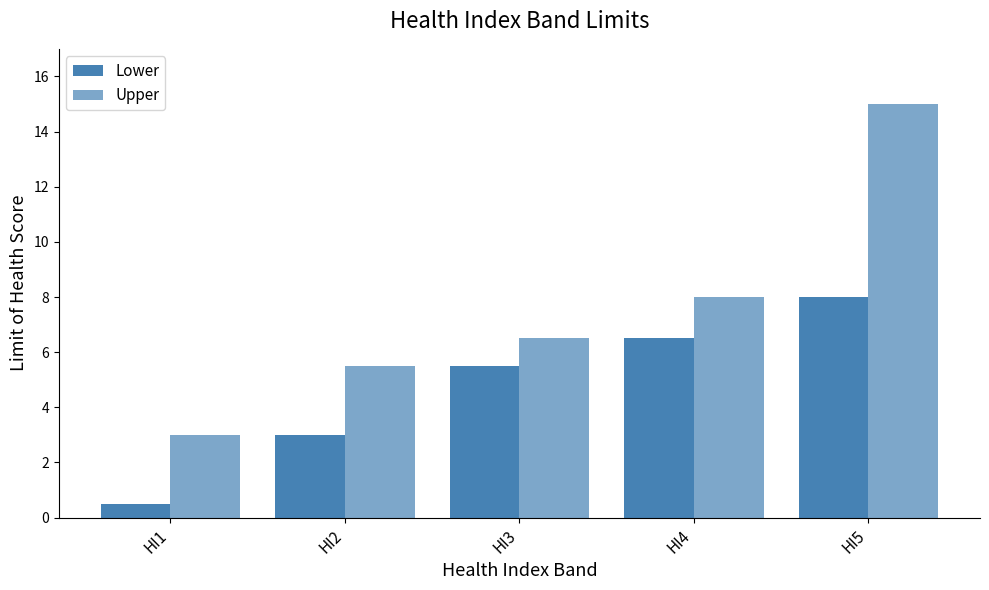

What is the value of the Lower bar at the 4th from the left?

6.5